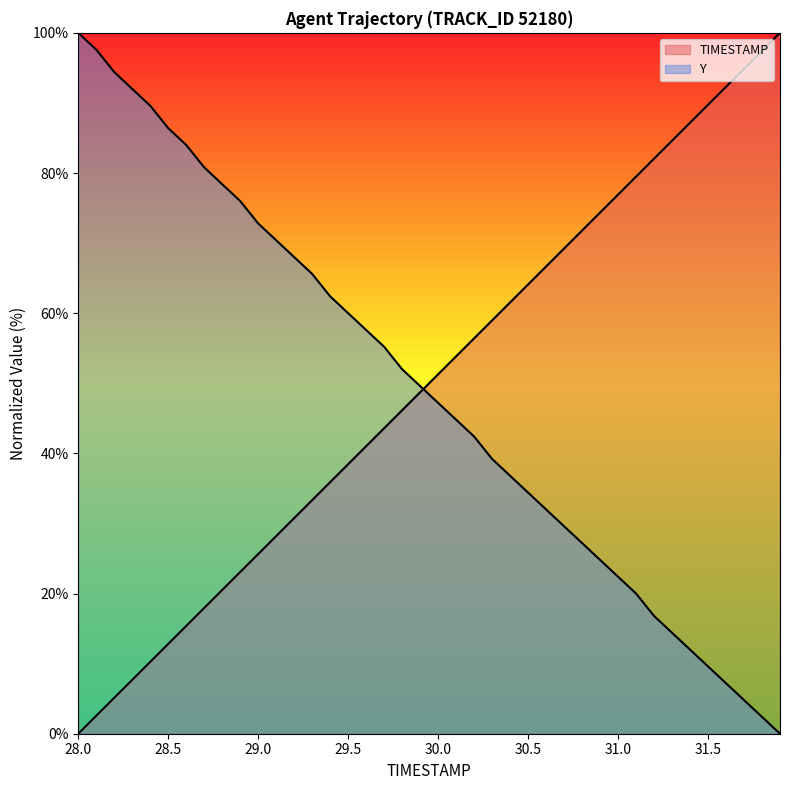

True or false: TIMESTAMP has a value of 4.5 at 28.5.

False